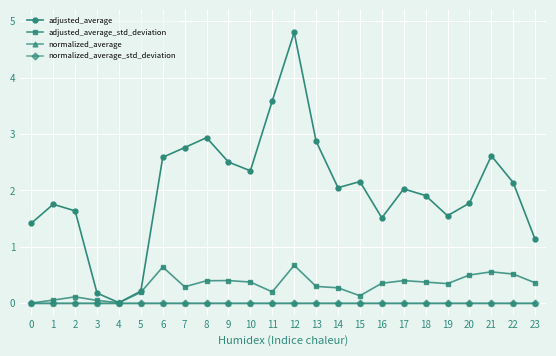

At which category is the sum across all series the highest?

12